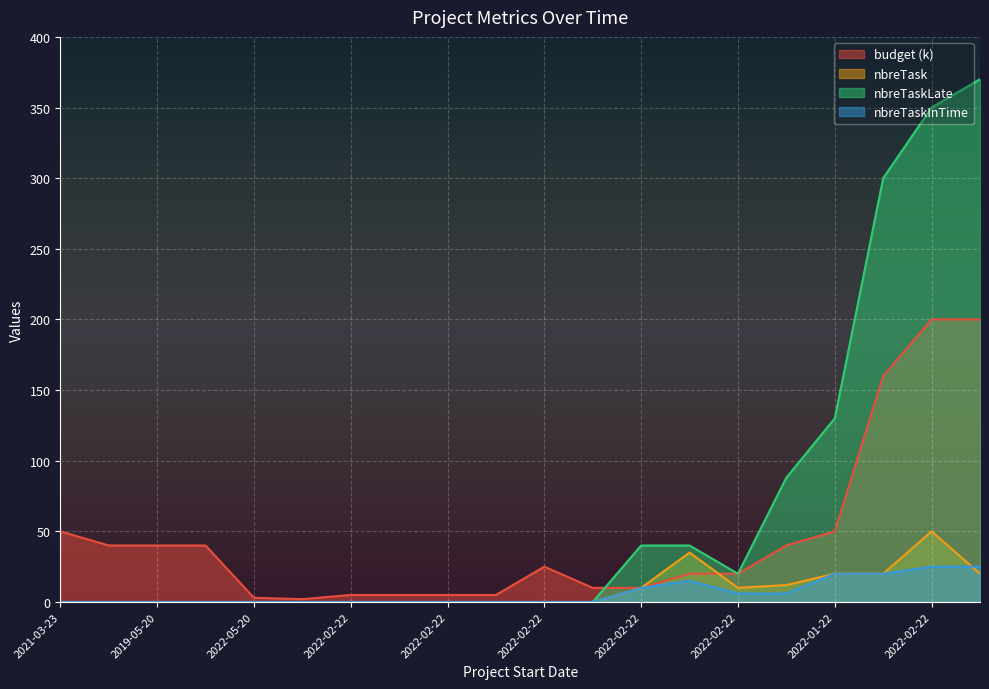

List the labels in order of nbreTaskLate value, largest first.

2022-03-05, 2022-02-22, 2022-02-22, 2022-01-22, 2022-02-22, 2022-02-22, 2022-02-22, 2022-02-22, 2021-03-23, 2022-05-23, 2019-05-20, 2022-05-20, 2022-05-20, 2022-01-20, 2022-02-22, 2022-02-22, 2022-02-22, 2022-02-22, 2022-02-22, 2022-02-22